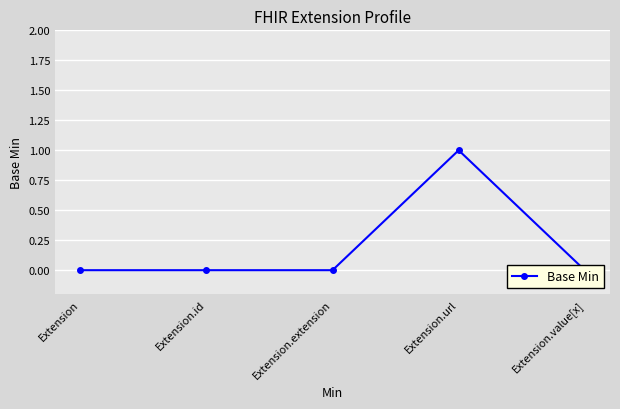

What is the difference between the maximum and minimum values?

1